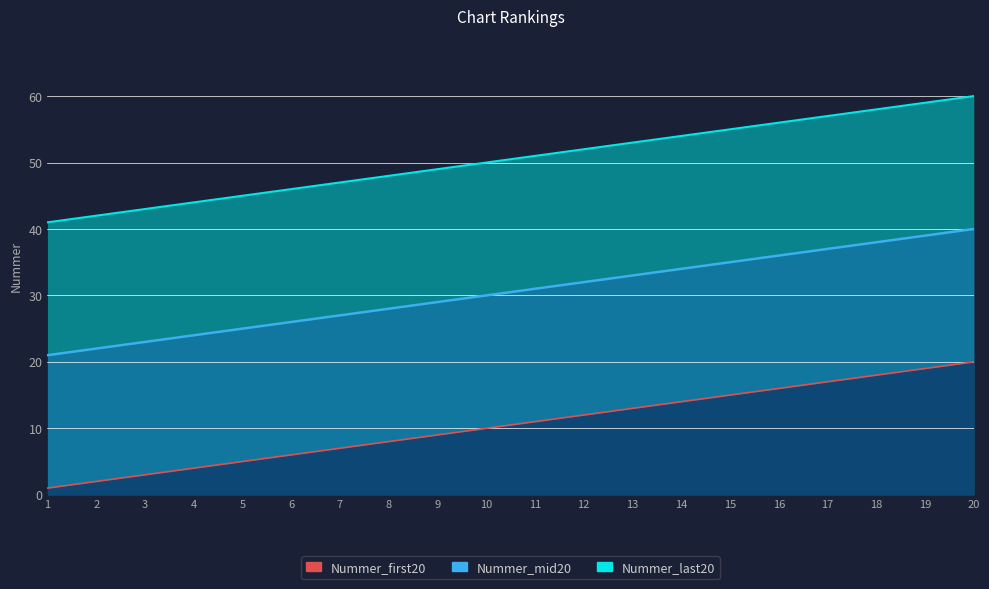

How many lines are shown in the chart?

3